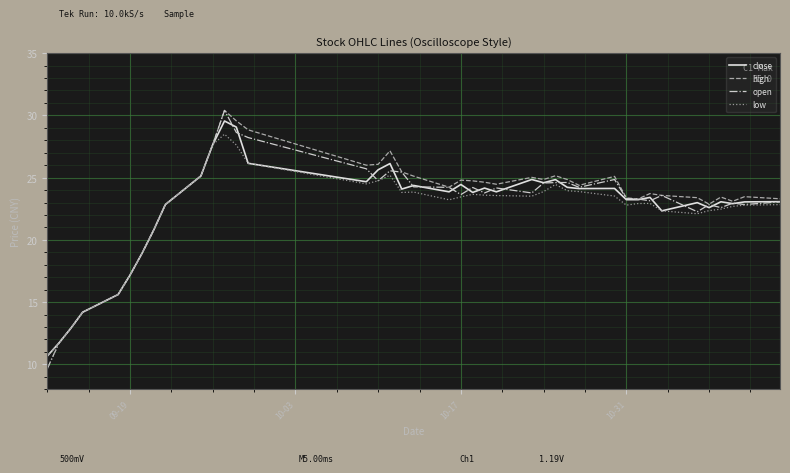

What is the greatest value displayed?

30.4